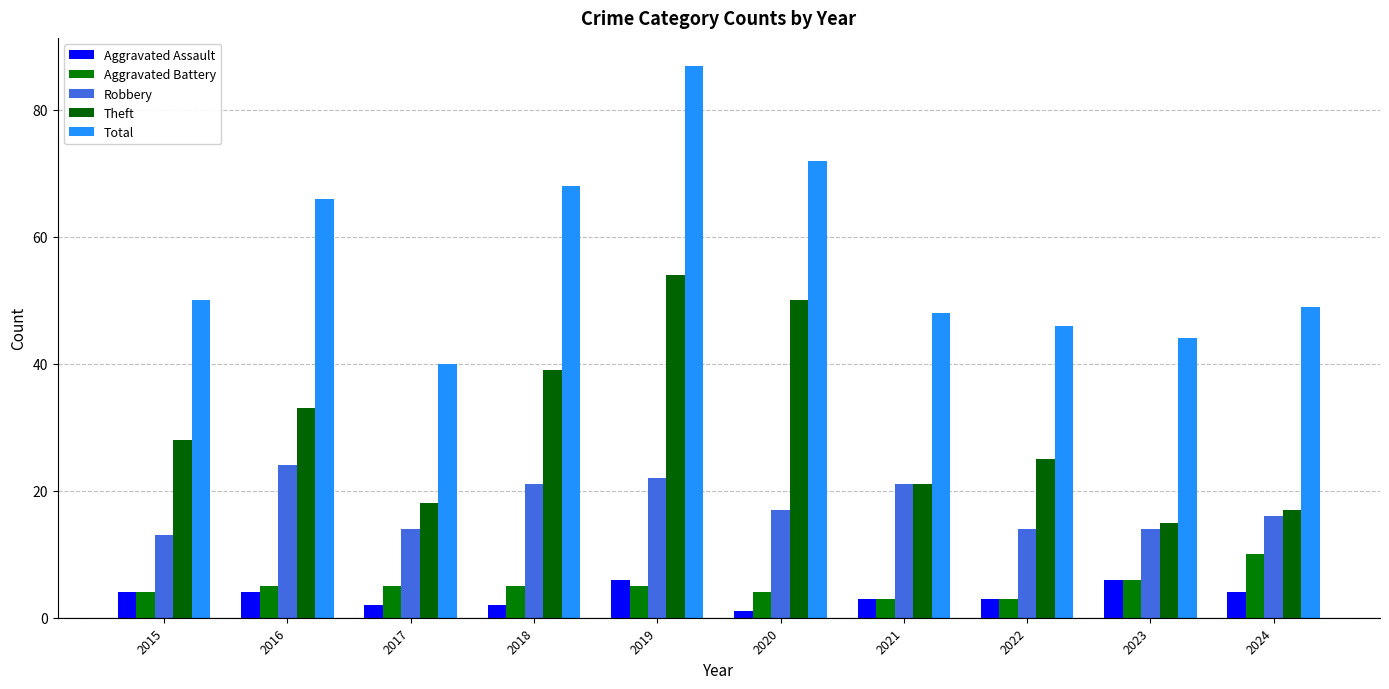

What is the sum of all Robbery values?

176